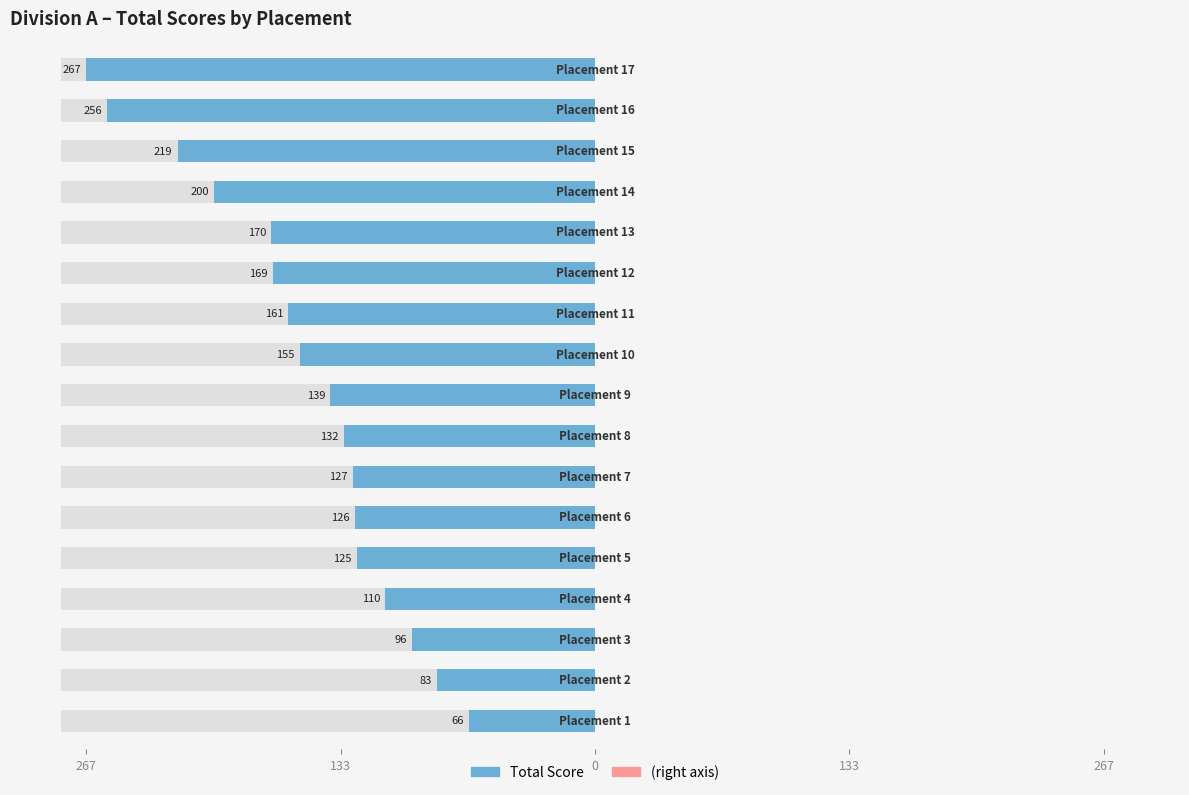

Reading left to right, transcribe all the data shown in this chart.

Placement: -66.0	-83.0	-96.0	-110.0	-125.0	-126.0	-127.0	-132.0	-139.0	-155.0	-161.0	-169.0	-170.0	-200.0	-219.0	-256.0	-267.0
Score (right): 0.6	0.6	0.6	0.6	0.6	0.6	0.6	0.6	0.6	0.6	0.6	0.6	0.6	0.6	0.6	0.6	0.6